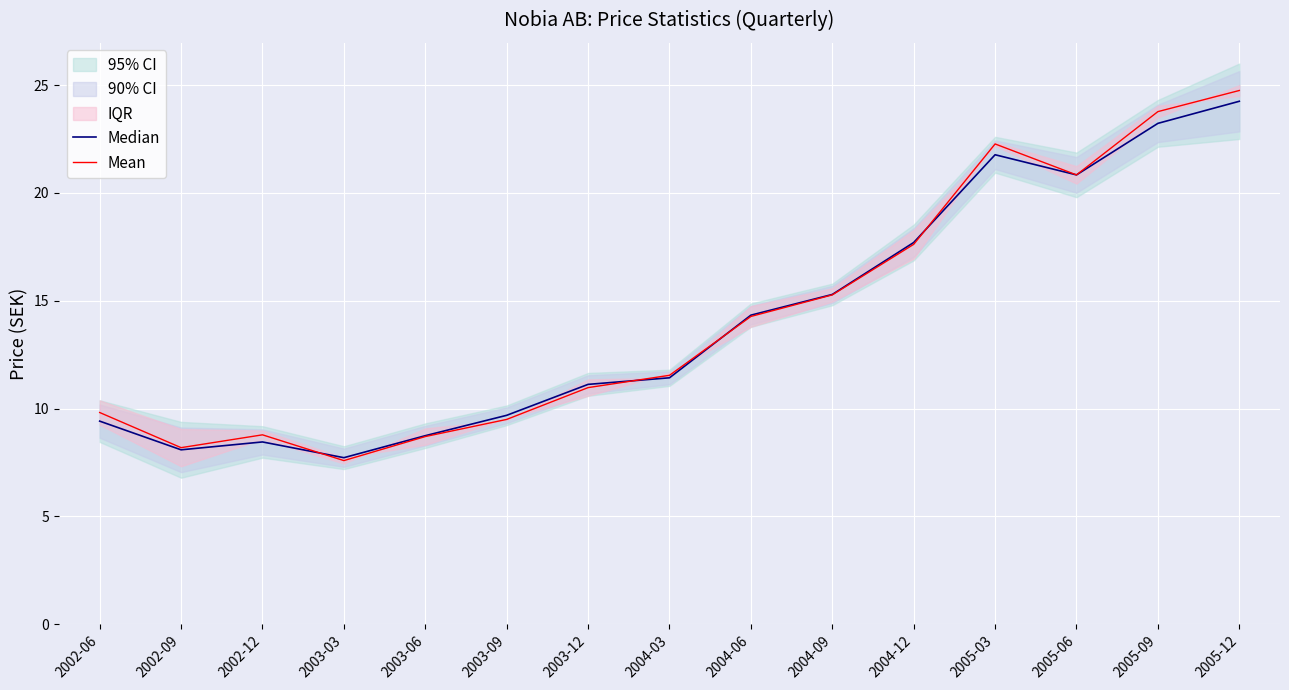

Is the value of Mean at 2005-06 greater than the value of Median at 2004-09?

Yes